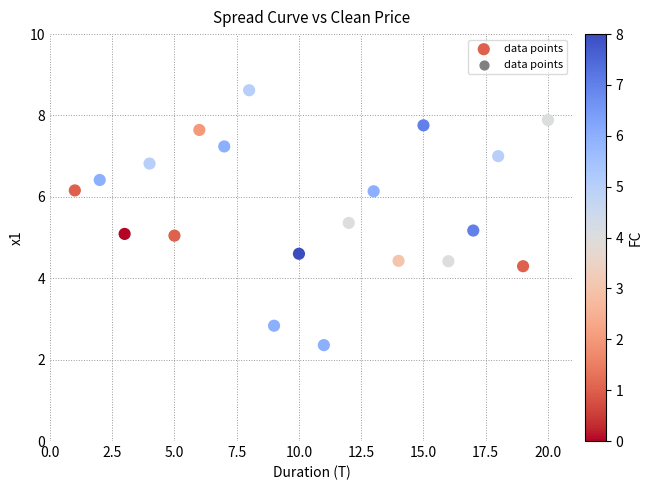

What is the range of X values (max minus min)?

19.0